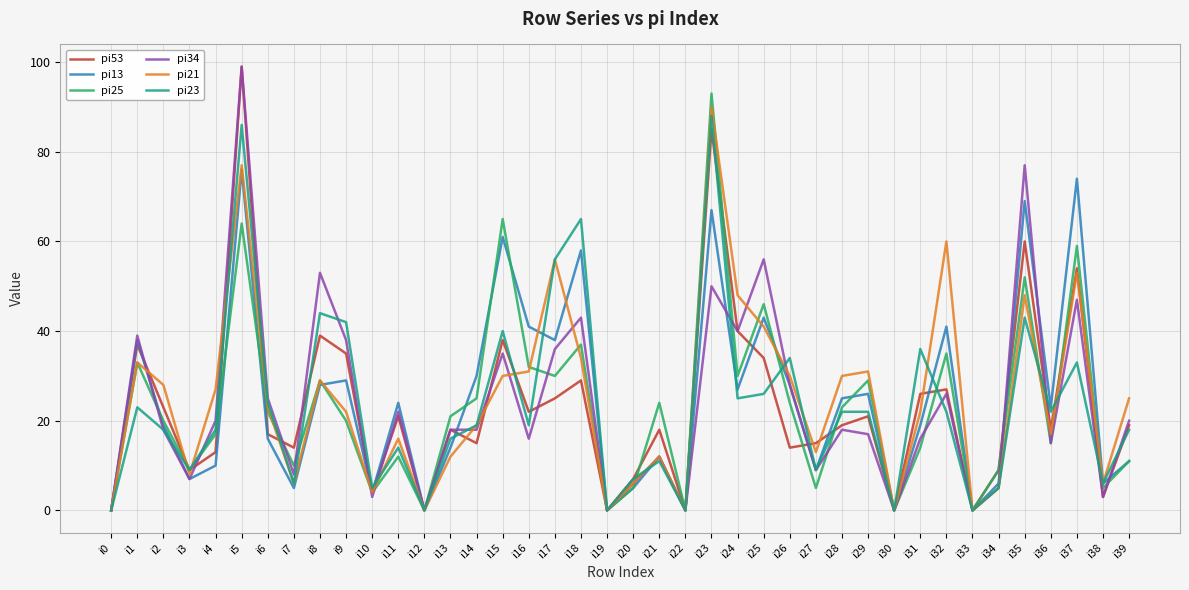

Which series ends up on top after the final intersection of pi23 and pi21?

pi21